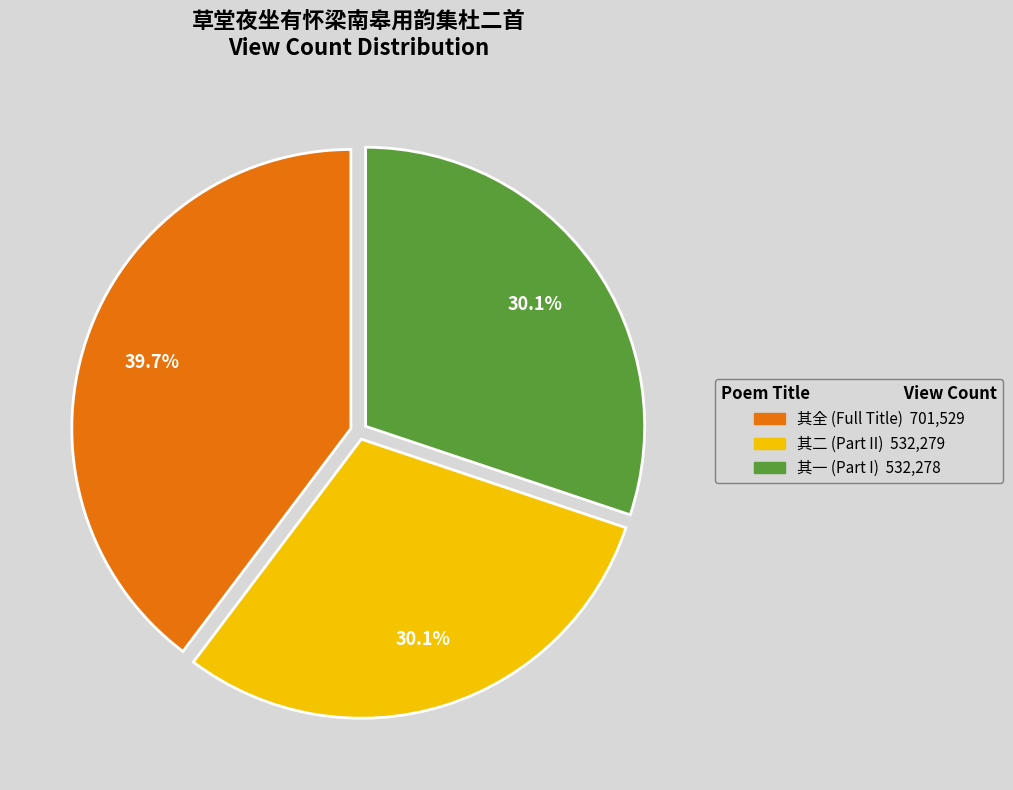

How many slices are in this pie chart?

3